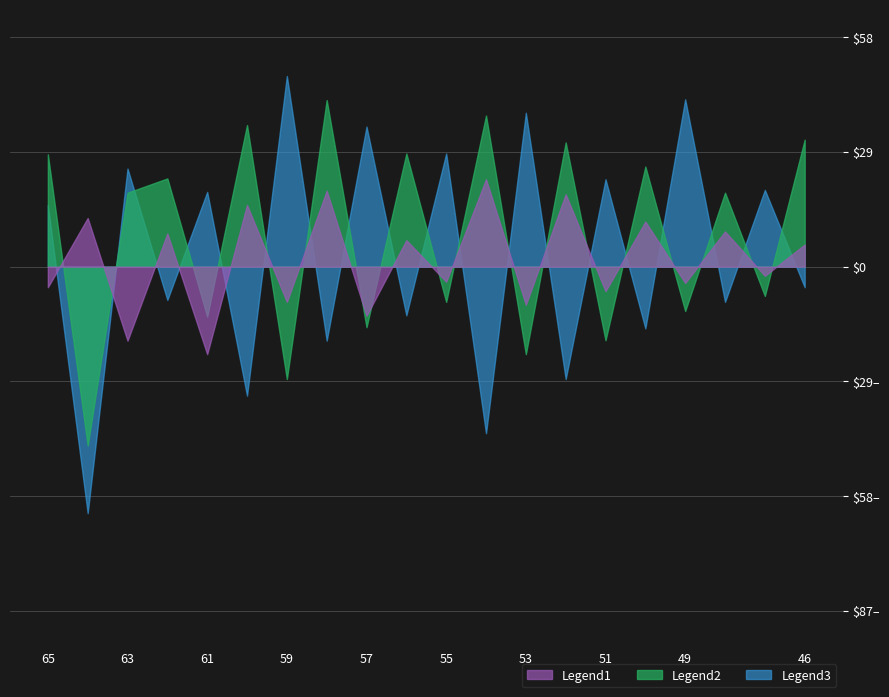

What is the average value of the Legend3 series?

3.0